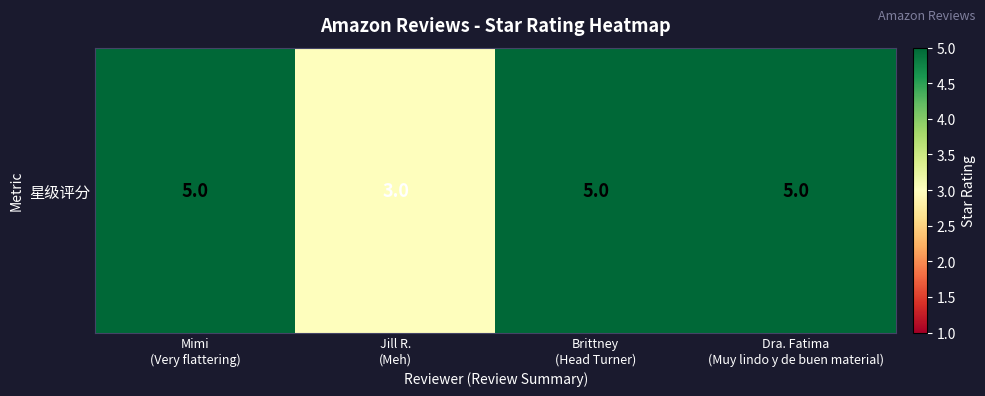

What is the ratio of the value at Dra. Fatima
(Muy lindo y de buen material) to the value at Jill R.
(Meh)?

1.7